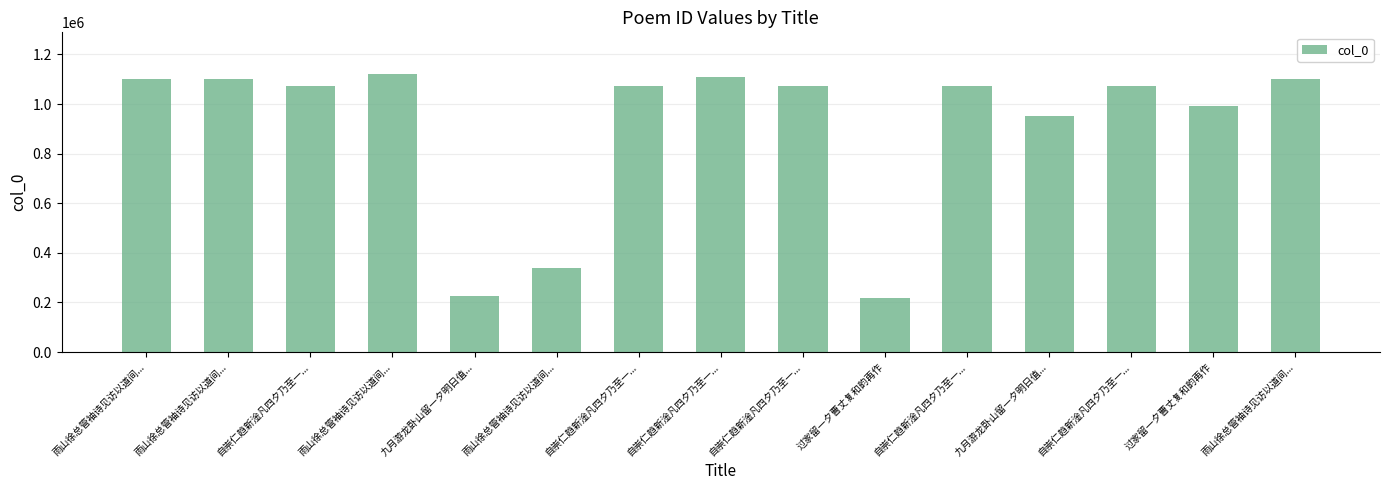

Does the chart contain stacked bars?

No